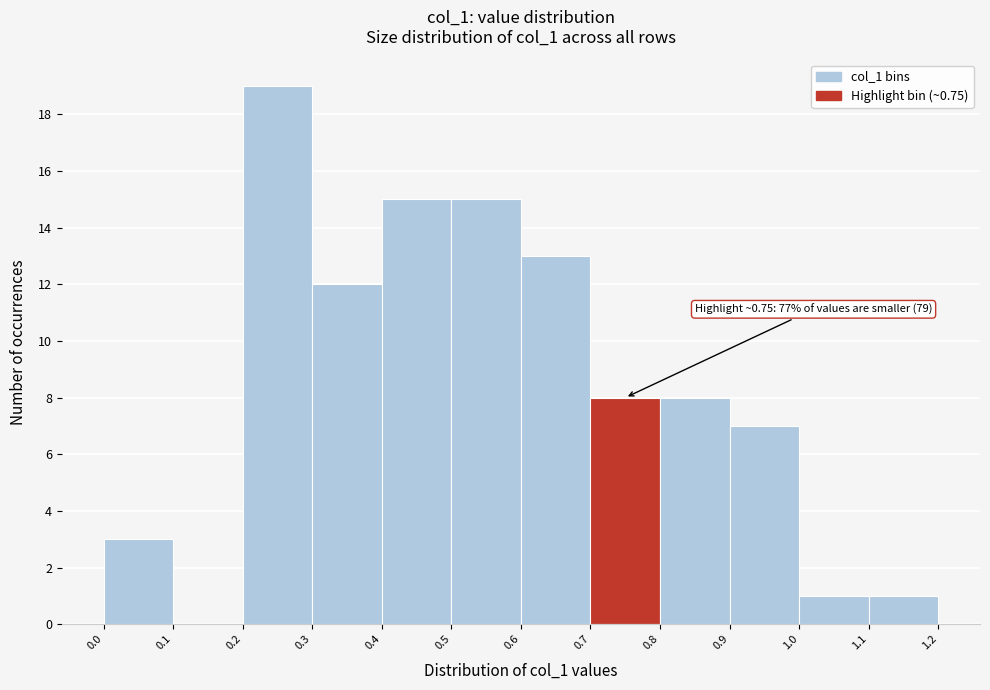

Over which range of the x-axis is the bar tallest?

0.2 to 0.3